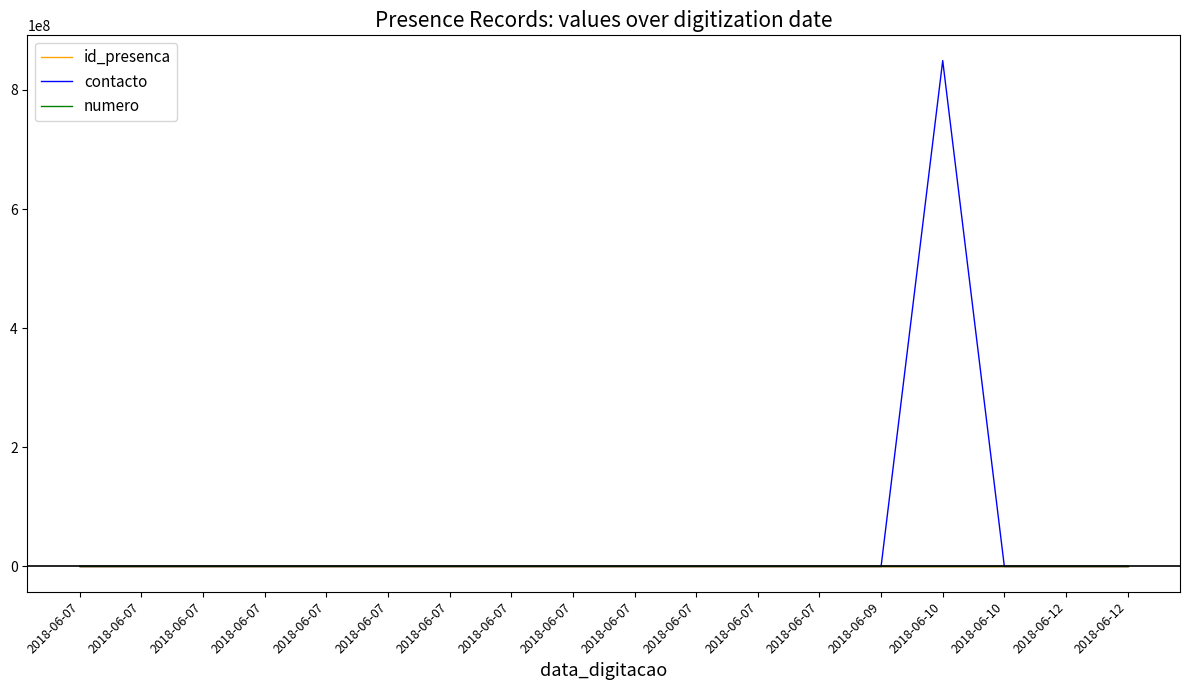

Where is numero nearest to the value 11?

2018-06-07